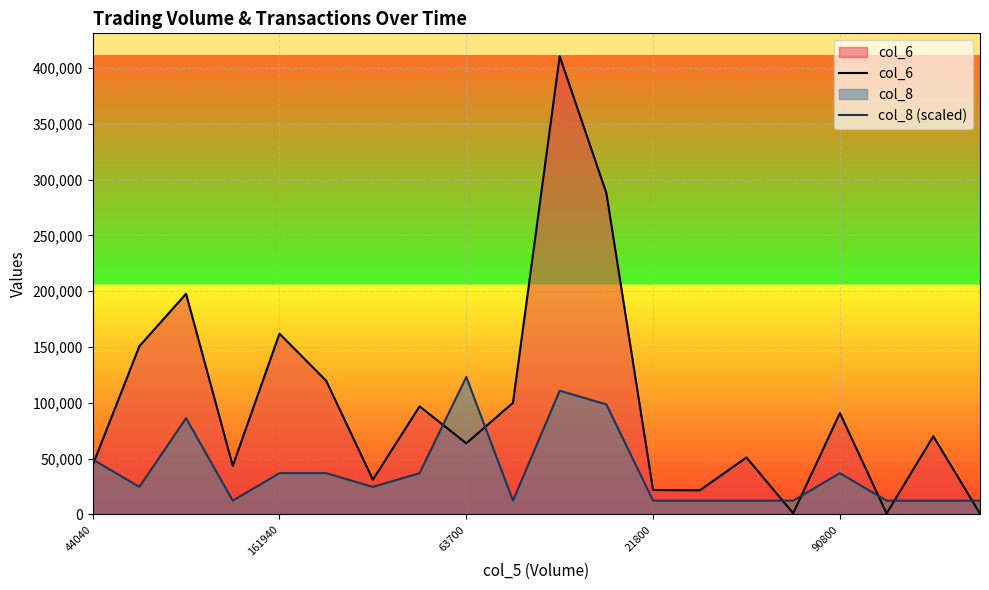

What position from the right is 5?

15